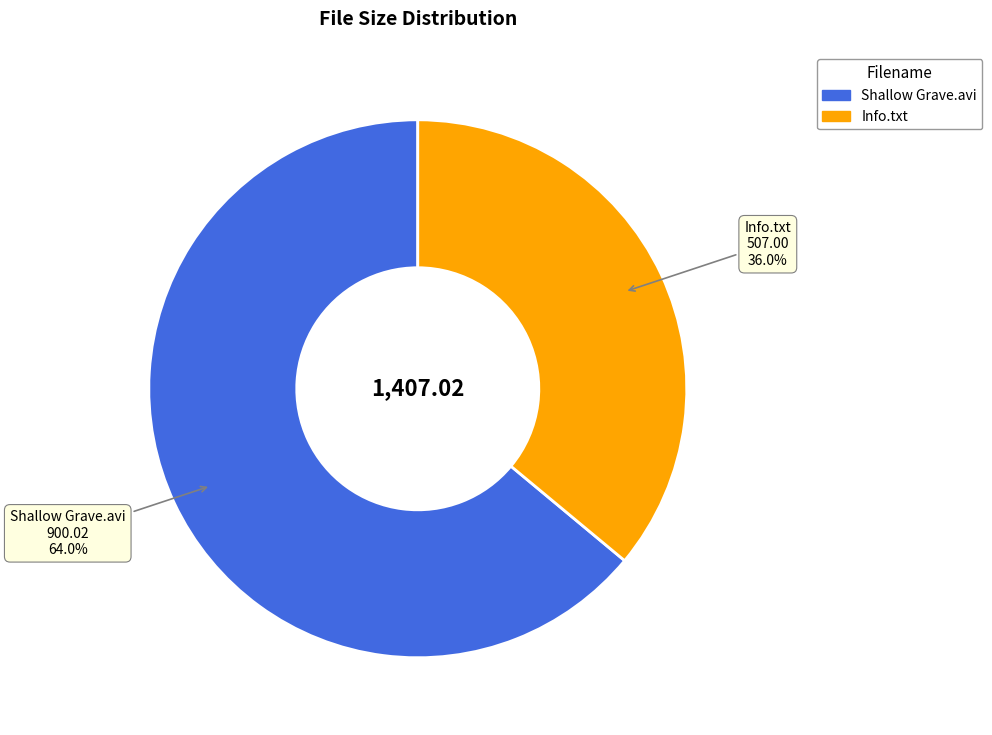

Rank the categories by value from highest to lowest.

Shallow Grave.avi, Info.txt